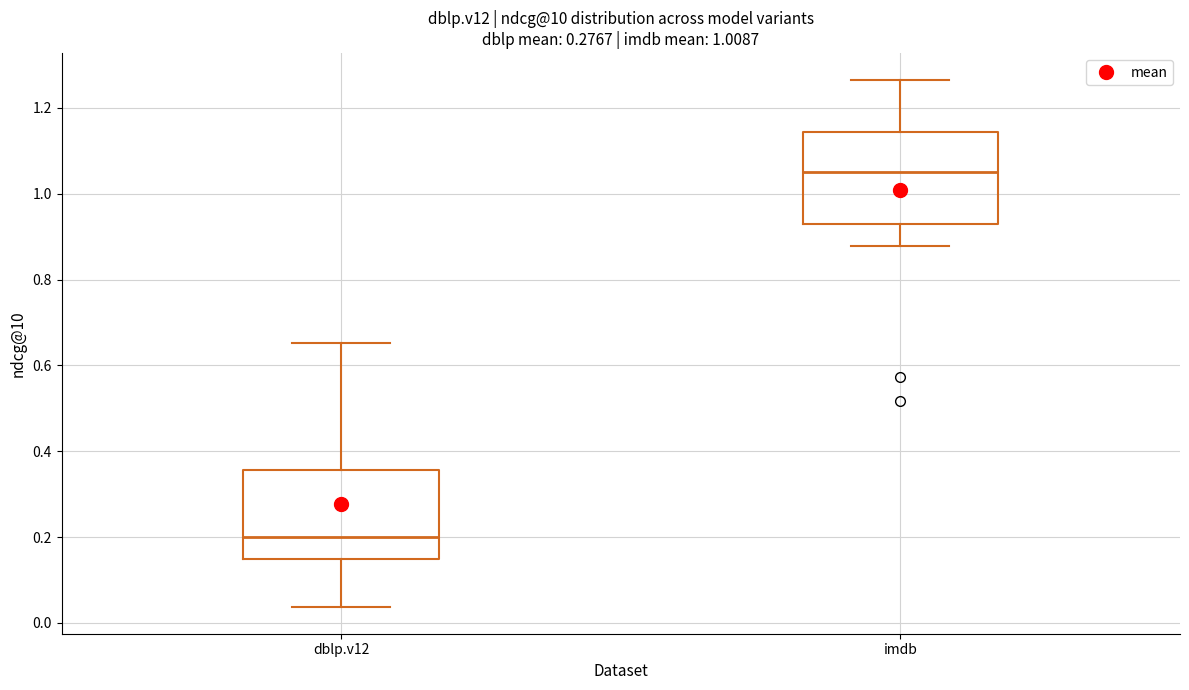

Which box's median line is the lowest?

dblp.v12